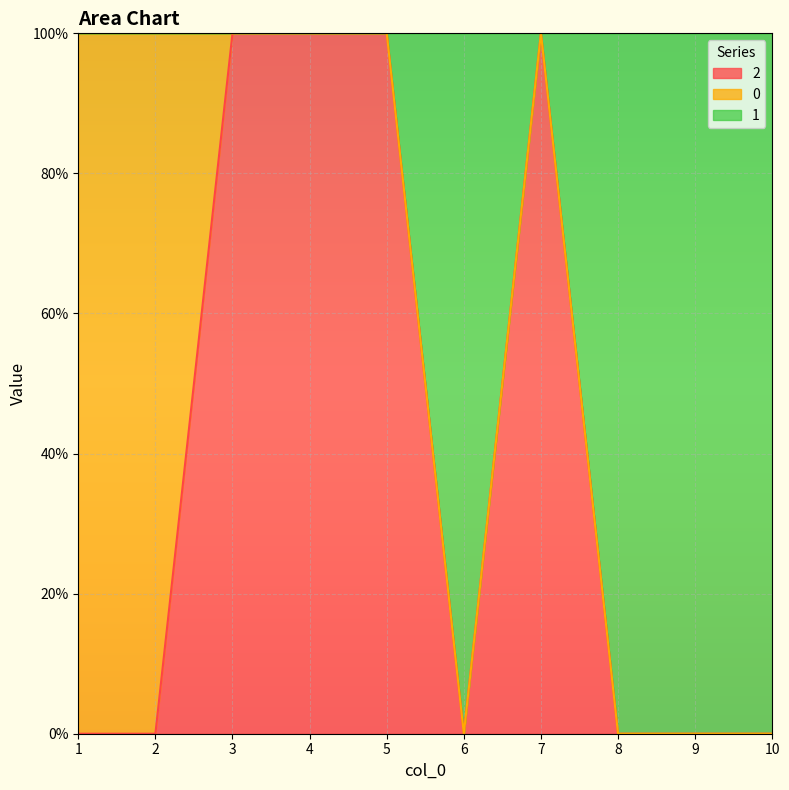

What is the approximate value of 1 at 7?

1